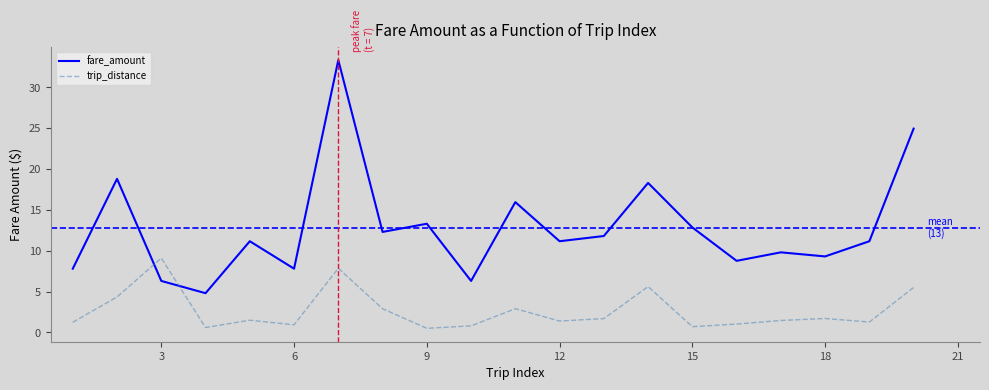

What is the highest value of the trip_distance series?

9.1